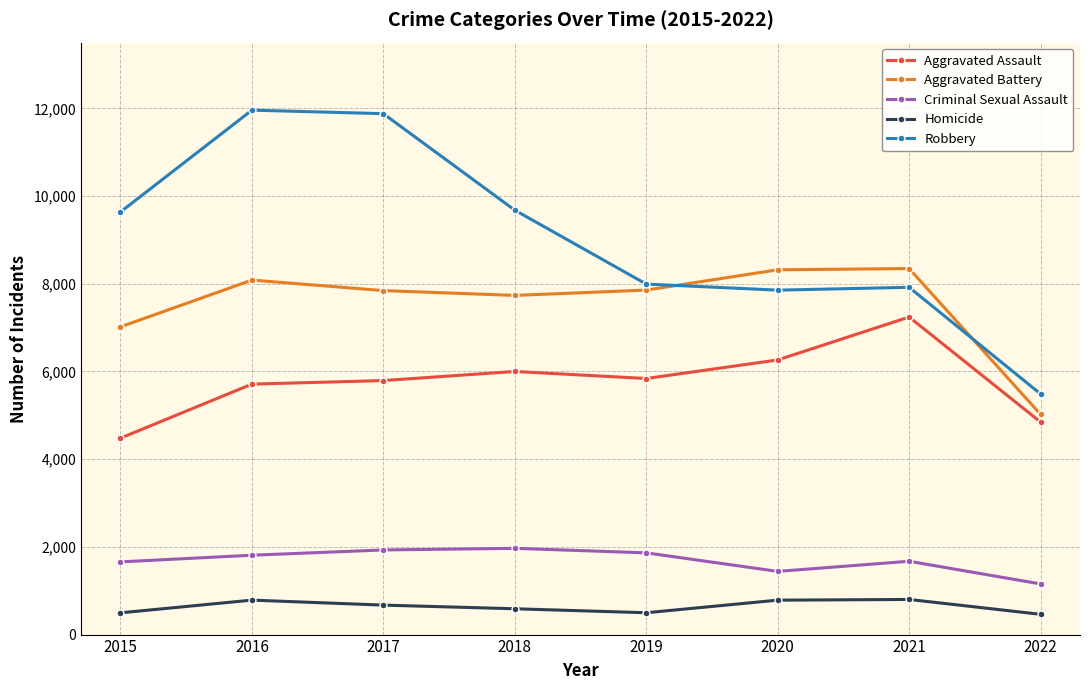

At how many categories does at least one series exceed 7418?

7